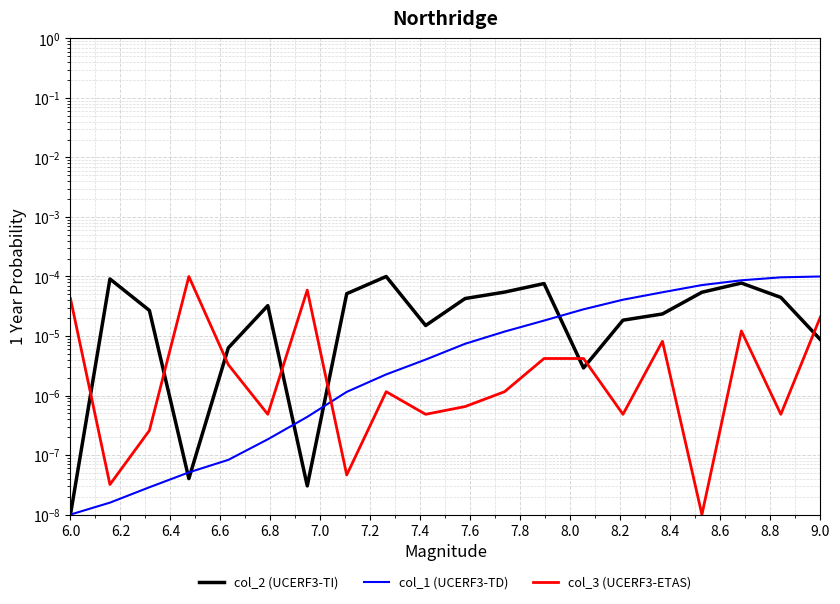

Which series ends up on top after the final intersection of col_1 (UCERF3-TD) and col_2 (UCERF3-TI)?

col_1 (UCERF3-TD)